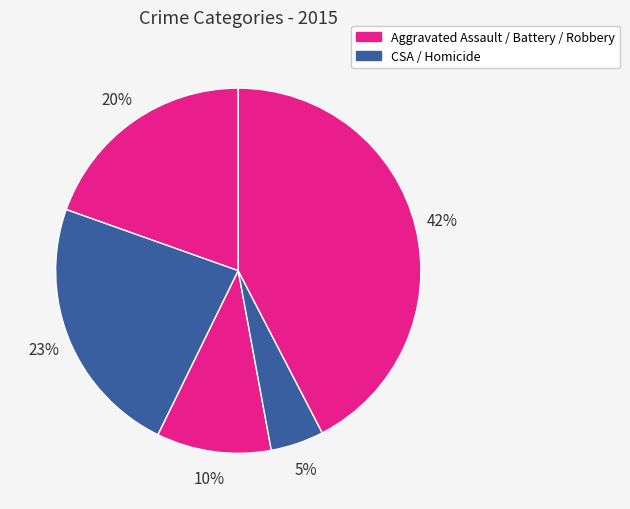

Does any single category account for the majority?

No